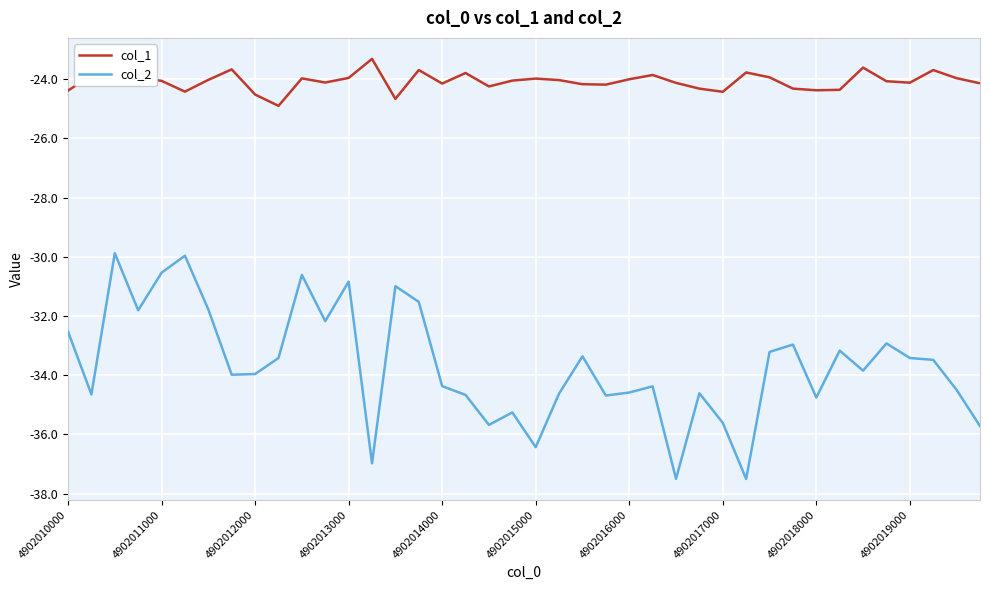

Rank the series by their average value, from highest to lowest.

col_1, col_2